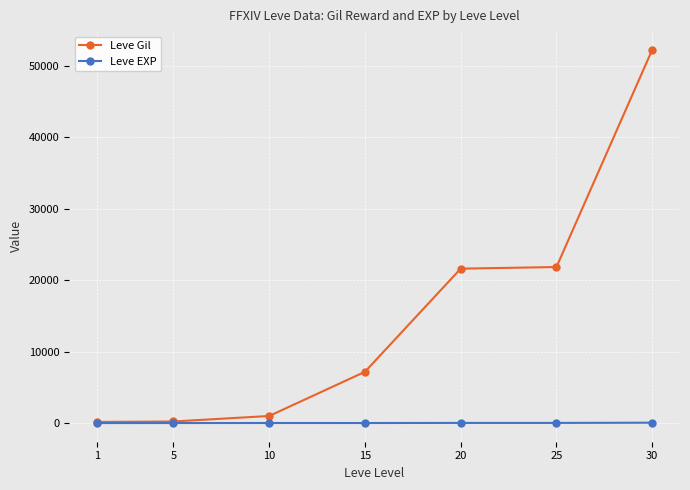

At which category is the sum across all series the highest?

30